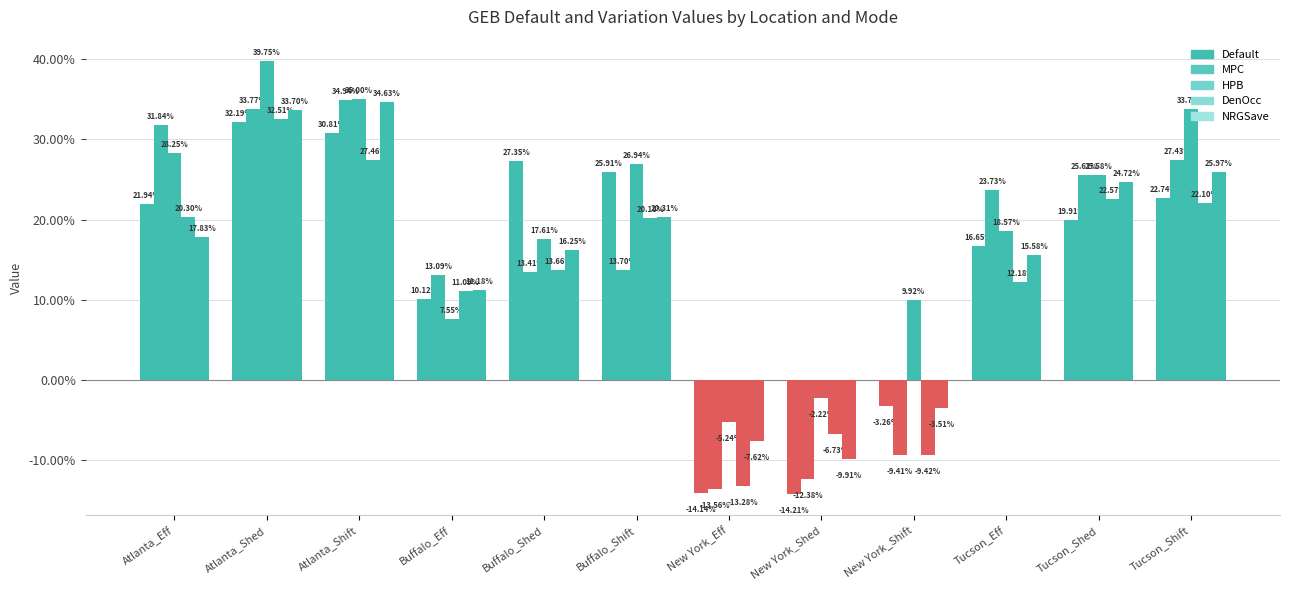

Does the chart contain stacked bars?

No